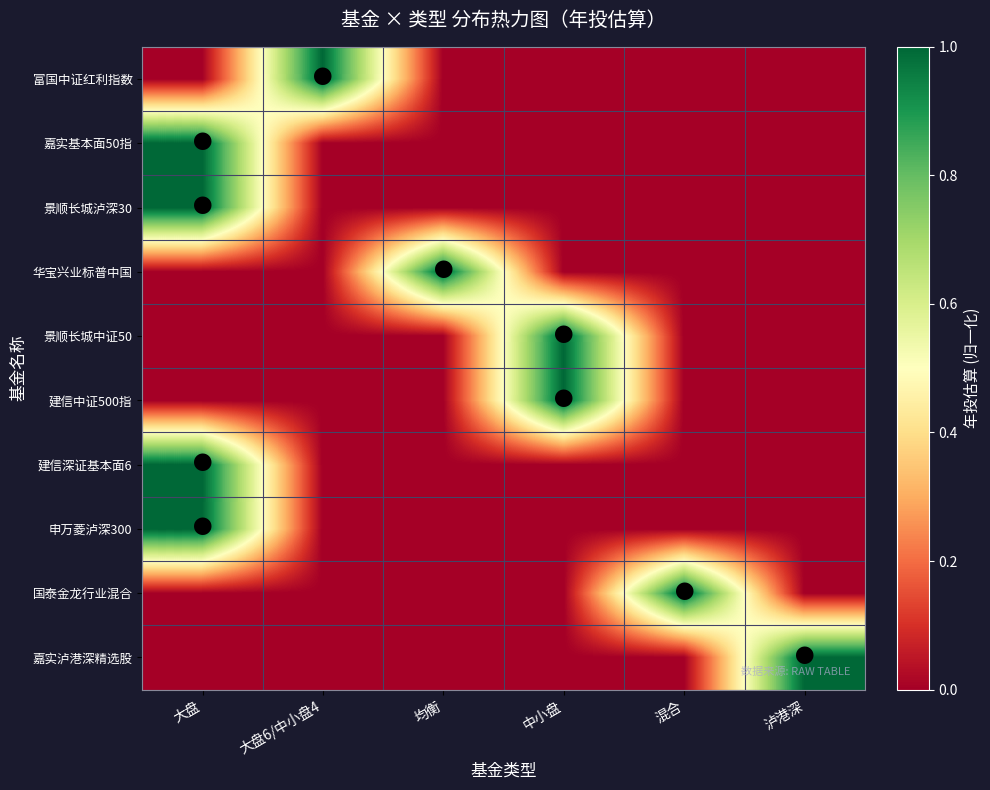

Reading left to right, list all the values displayed in this chart.

富国中证红利指数: 大盘=0	大盘6/中小盘4=1	均衡=0	中小盘=0	混合=0	泸港深=0
嘉实基本面50指: 大盘=1	大盘6/中小盘4=0	均衡=0	中小盘=0	混合=0	泸港深=0
景顺长城泸深30: 大盘=1	大盘6/中小盘4=0	均衡=0	中小盘=0	混合=0	泸港深=0
华宝兴业标普中国: 大盘=0	大盘6/中小盘4=0	均衡=1	中小盘=0	混合=0	泸港深=0
景顺长城中证50: 大盘=0	大盘6/中小盘4=0	均衡=0	中小盘=1	混合=0	泸港深=0
建信中证500指: 大盘=0	大盘6/中小盘4=0	均衡=0	中小盘=1	混合=0	泸港深=0
建信深证基本面6: 大盘=1	大盘6/中小盘4=0	均衡=0	中小盘=0	混合=0	泸港深=0
申万菱泸深300: 大盘=1	大盘6/中小盘4=0	均衡=0	中小盘=0	混合=0	泸港深=0
国泰金龙行业混合: 大盘=0	大盘6/中小盘4=0	均衡=0	中小盘=0	混合=1	泸港深=0
嘉实泸港深精选股: 大盘=0	大盘6/中小盘4=0	均衡=0	中小盘=0	混合=0	泸港深=1